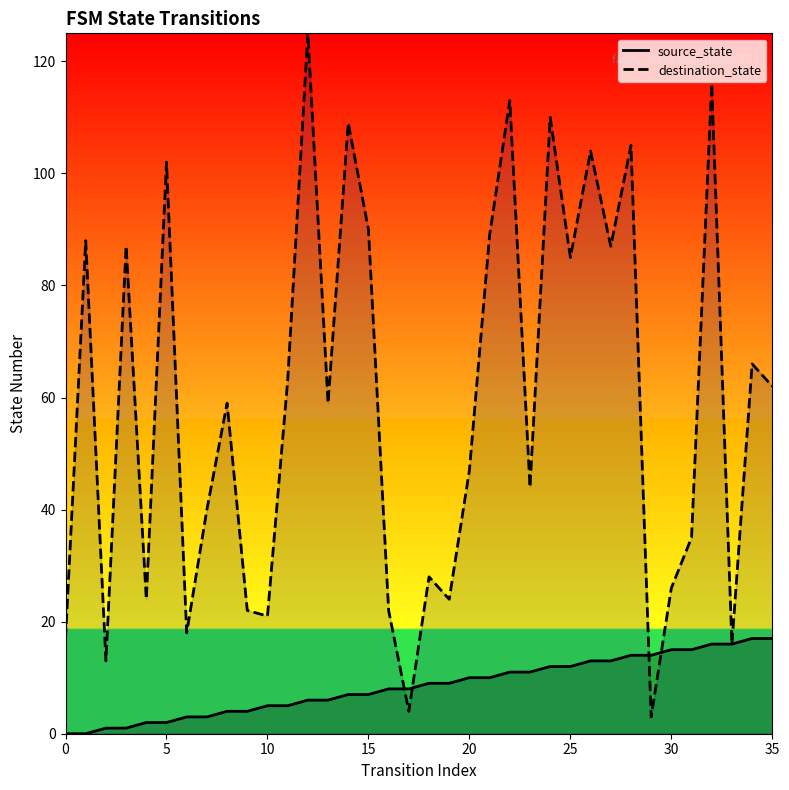

The source_state series shows 3 at 20. True or false?

False